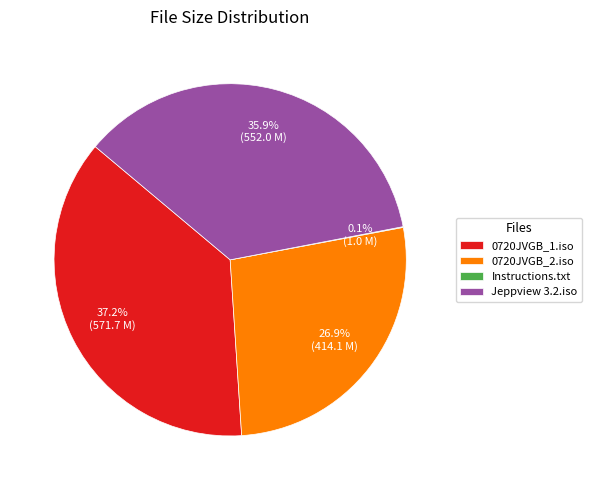

What is the ratio of the value at Jeppview 3.2.iso to the value at 0720JVGB_1.iso?

1.0